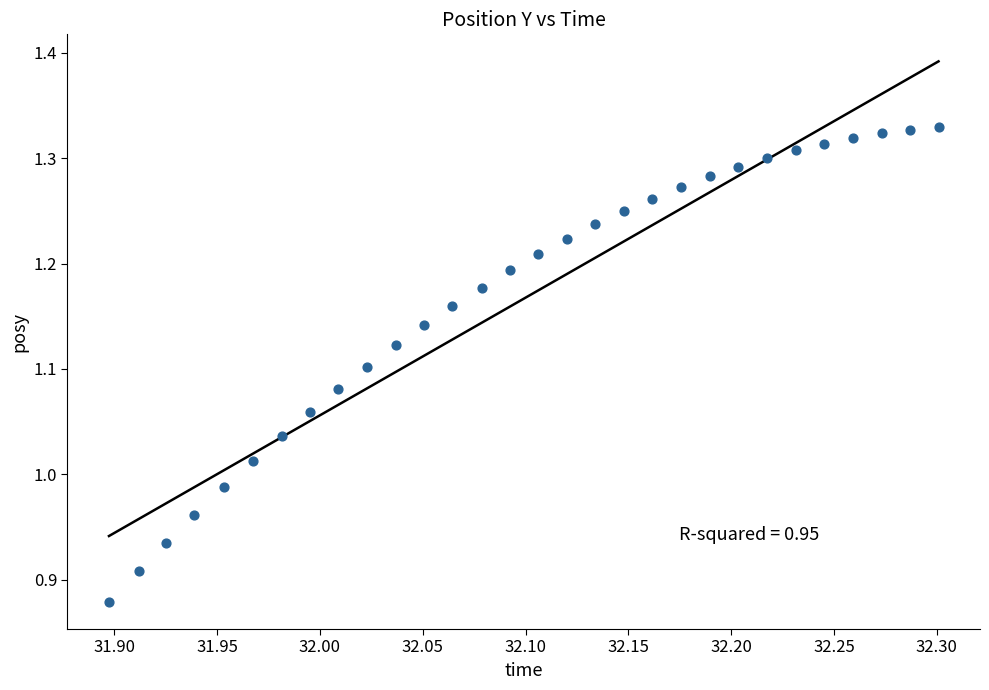

What is the range of X values (max minus min)?

0.4